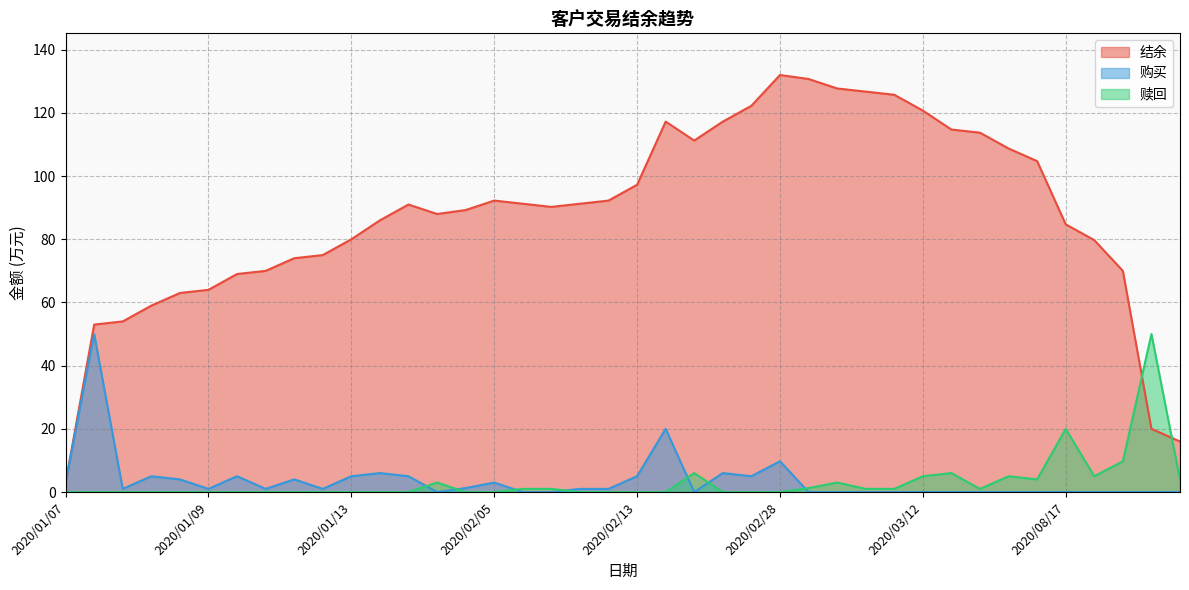

Read the 结余 value at 2020/03/09.

126.7